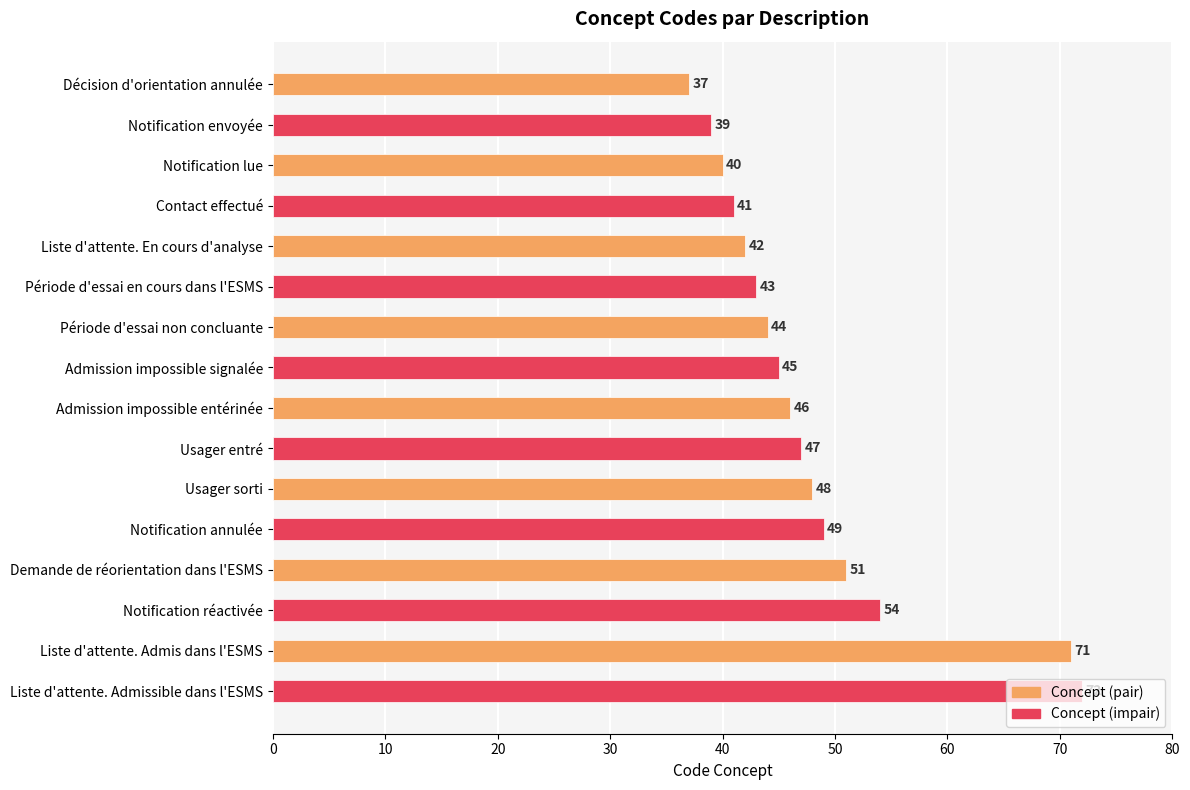

Read the value at Usager entré, to the nearest 5.

45